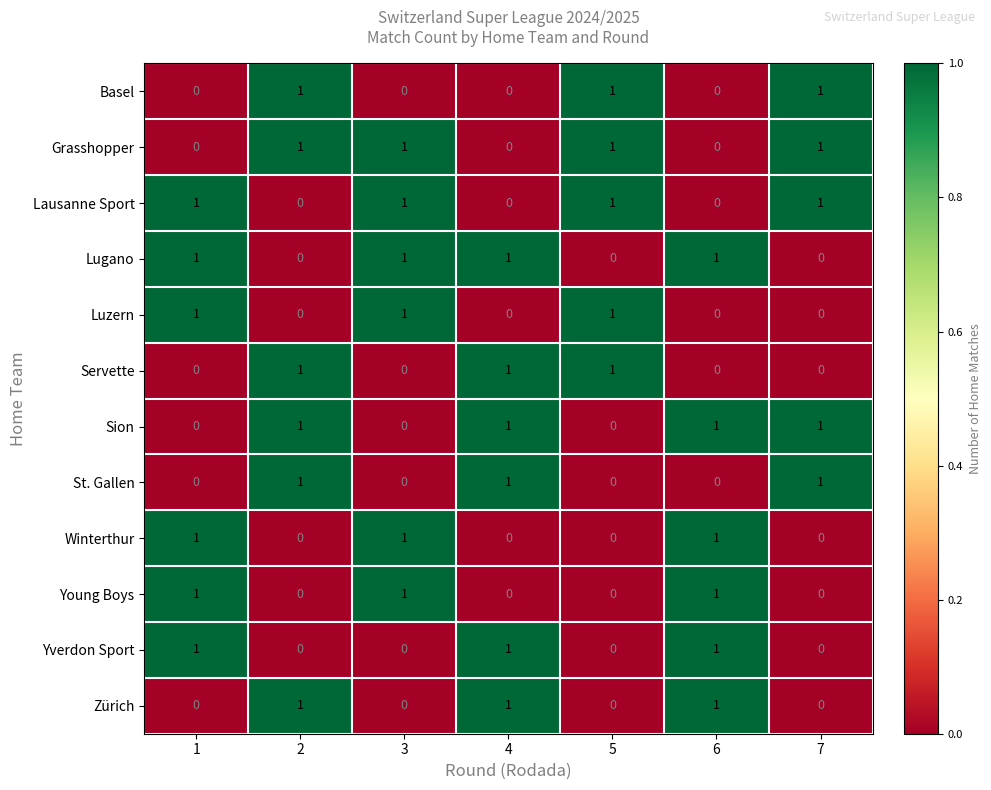

Count the Basel values in the range 0 to 1.

7